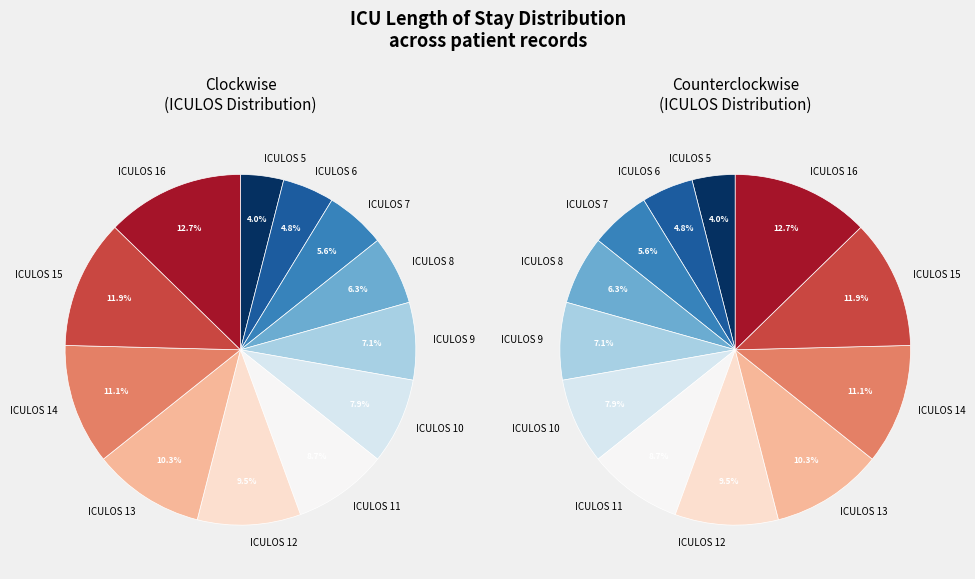

What is the change in value from ICULOS 5 to ICULOS 9?

+4